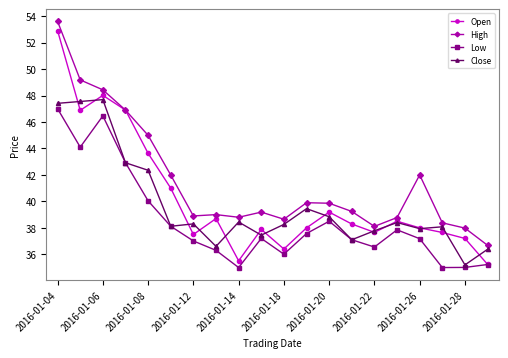

True or false: Low has more than 1 interior local peaks.

True